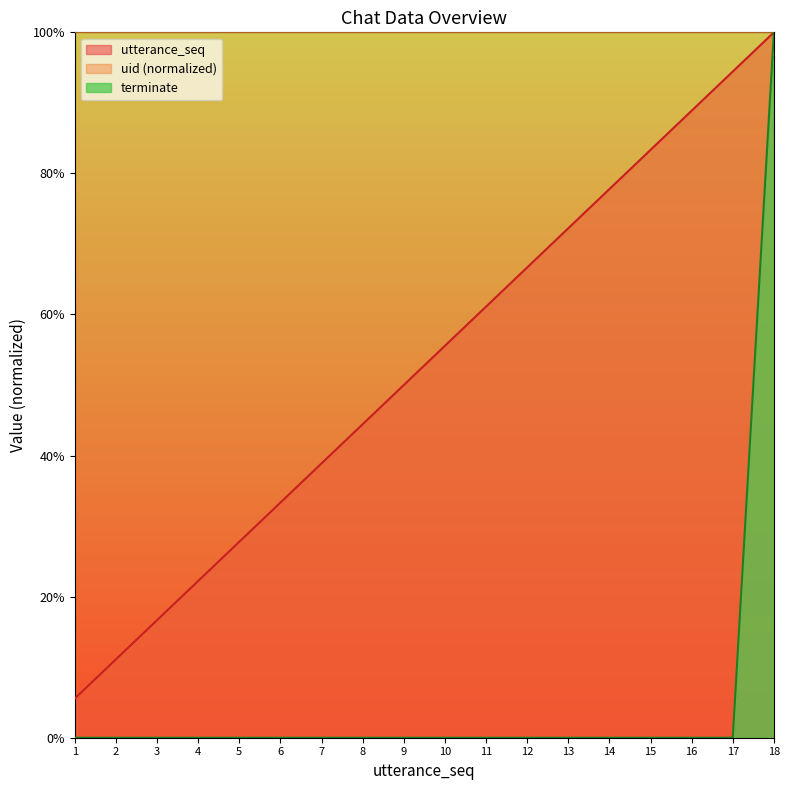

Rank the series at 10 from highest to lowest value.

uid (normalized), utterance_seq, terminate